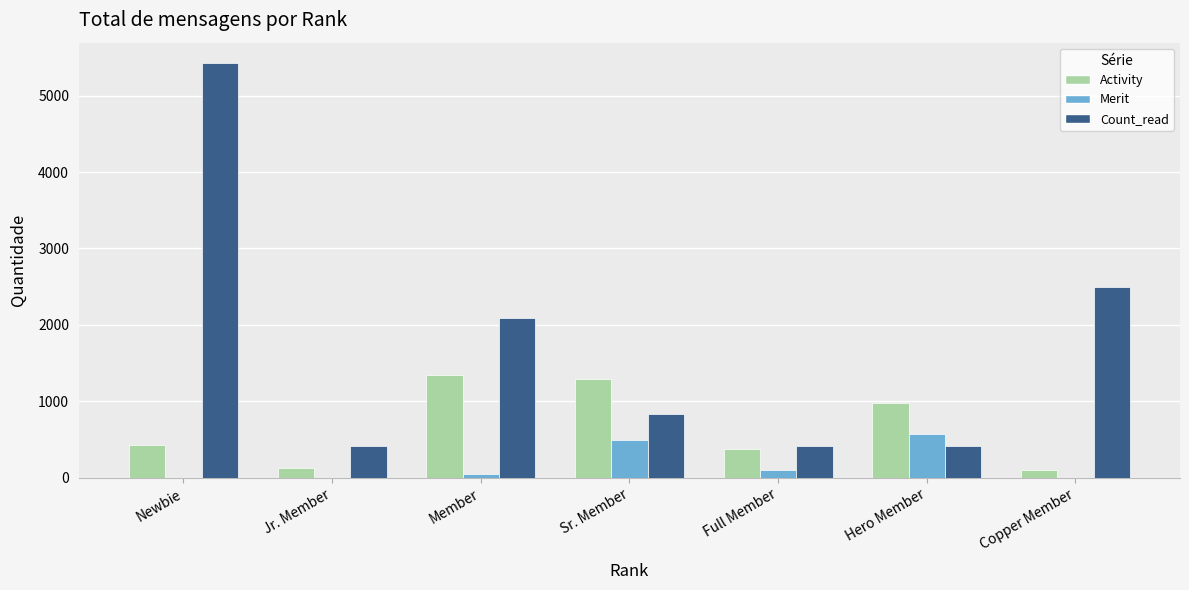

Does the chart contain stacked bars?

No